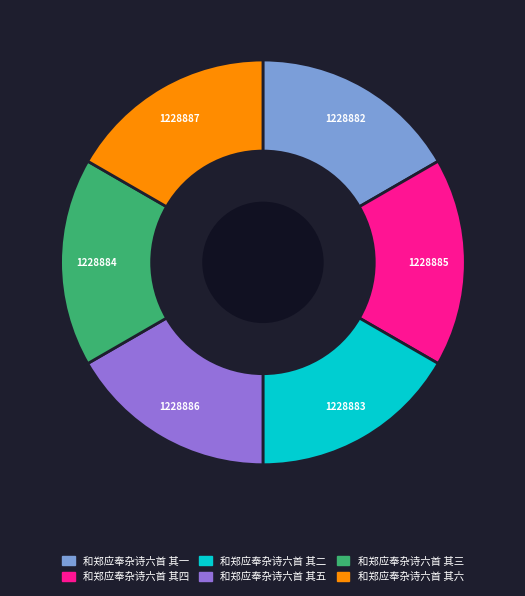

Combined, do 和郑应奉杂诗六首 其五 and 和郑应奉杂诗六首 其四 account for over 50%?

No